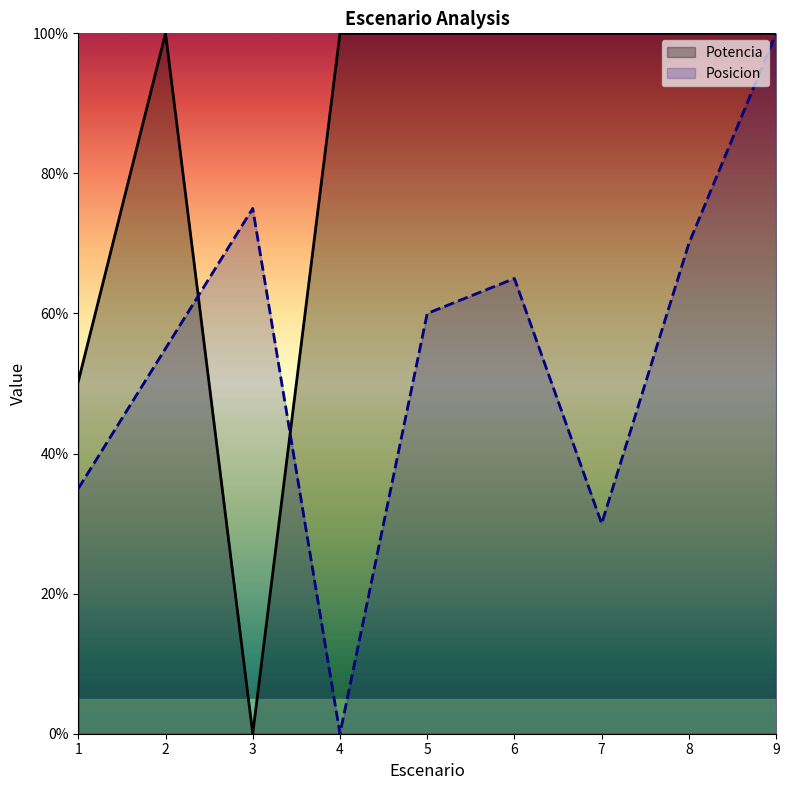

What is the sum of the Posicion values at 2 and 1?

90.0